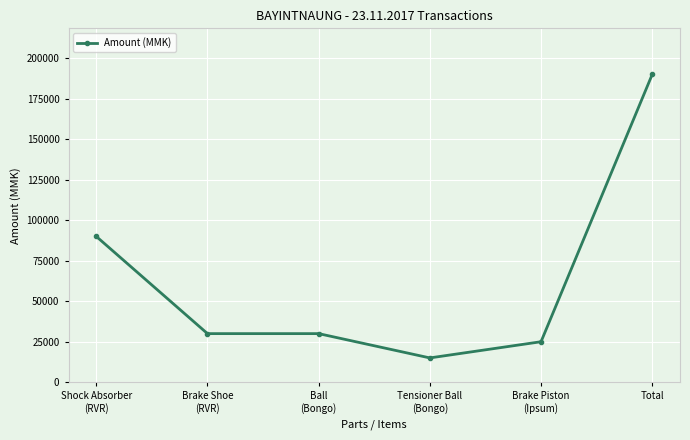

What is the sum of all values?

380000